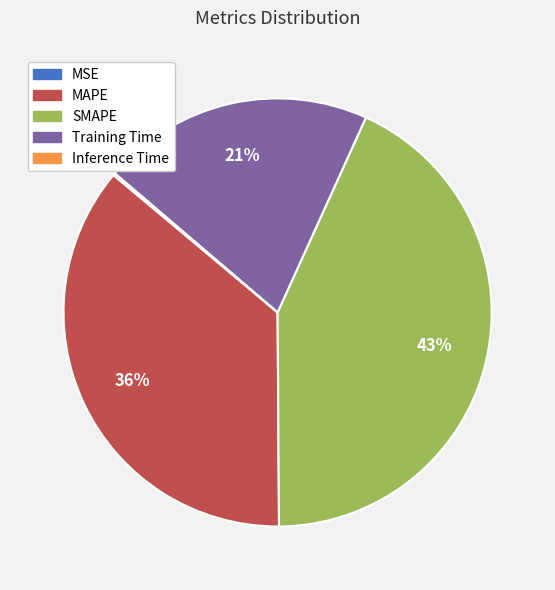

What percentage is the SMAPE slice, to the nearest percent?

43%